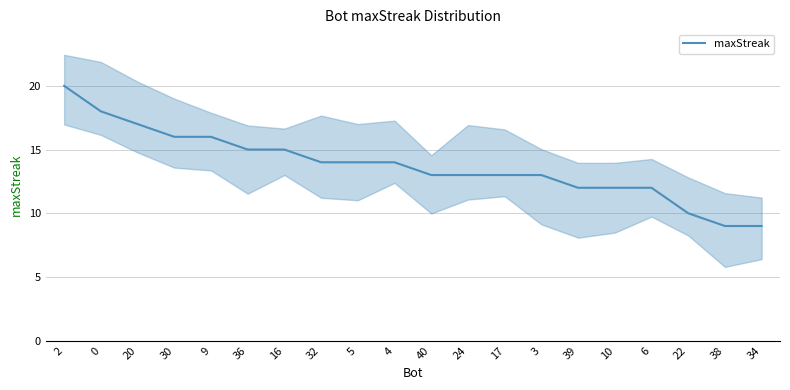

What is the value of the 7th point from the left?

15